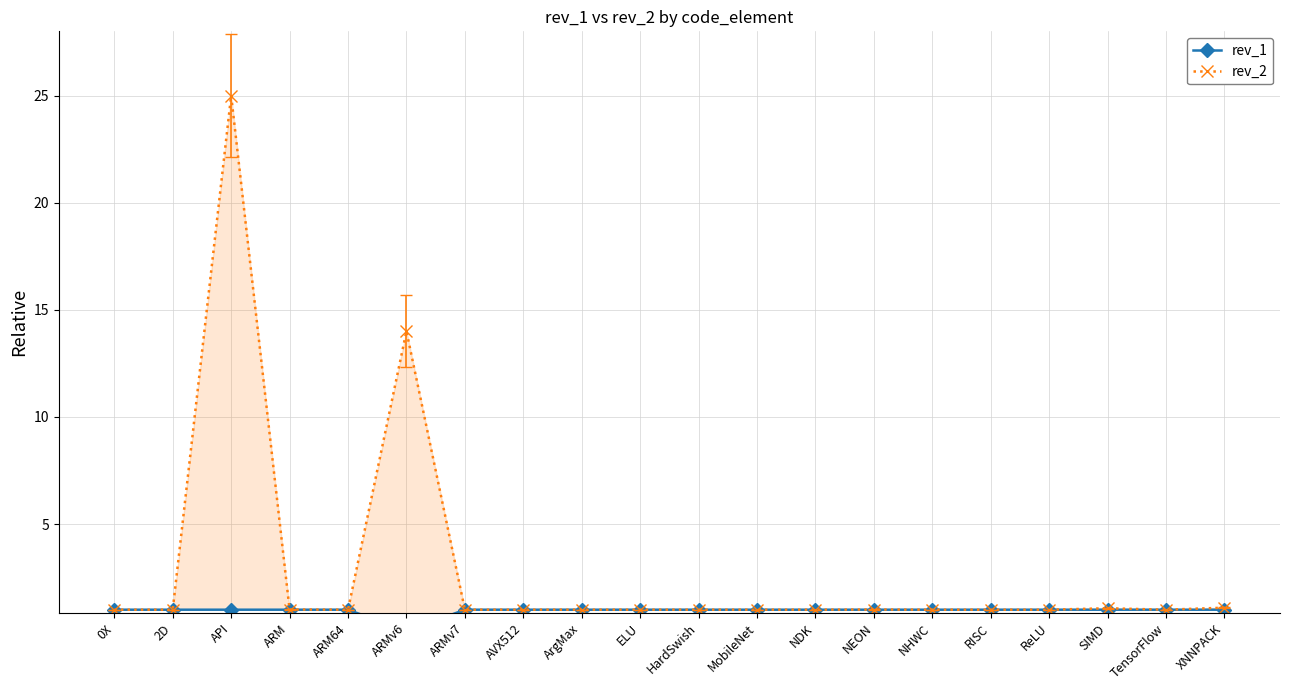

What are all the series names shown in the legend?

rev_1, rev_2